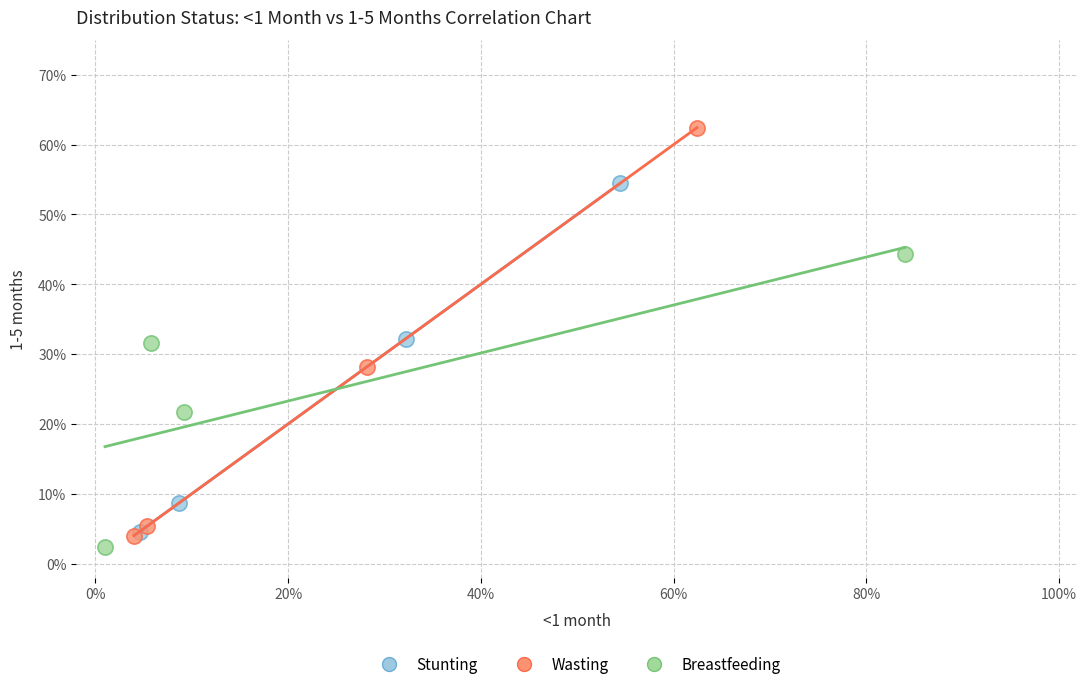

Which series reaches the maximum Y coordinate?

Wasting